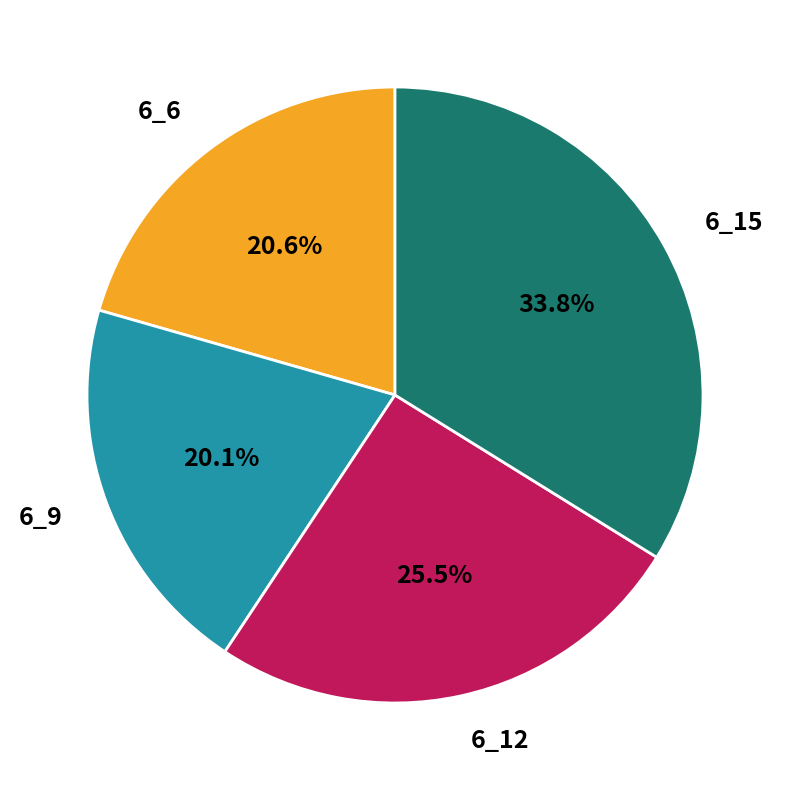

Is there a majority slice in this chart?

No